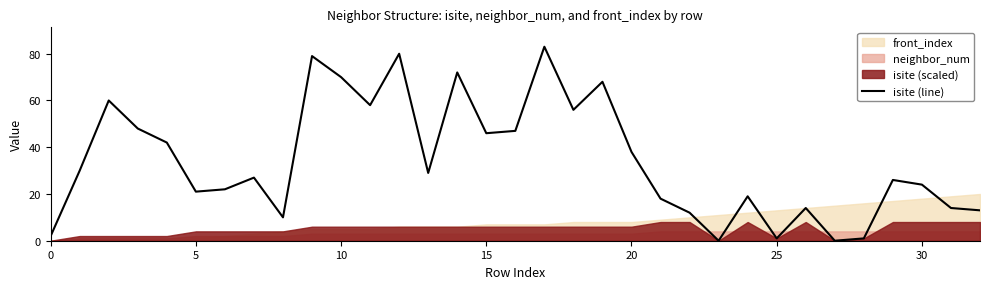

What is the maximum value for isite (line)?

83